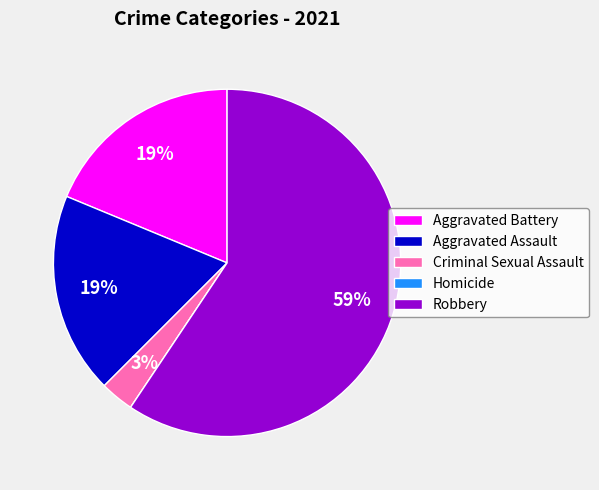

True or false: Criminal Sexual Assault accounts for 3% of the total.

True